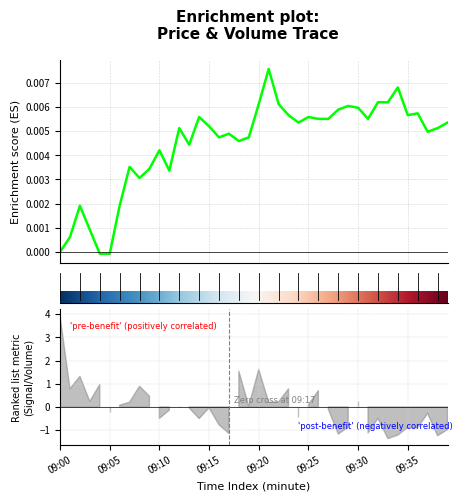

How many points are higher than both their immediate neighbors (excluding endpoints)?

11